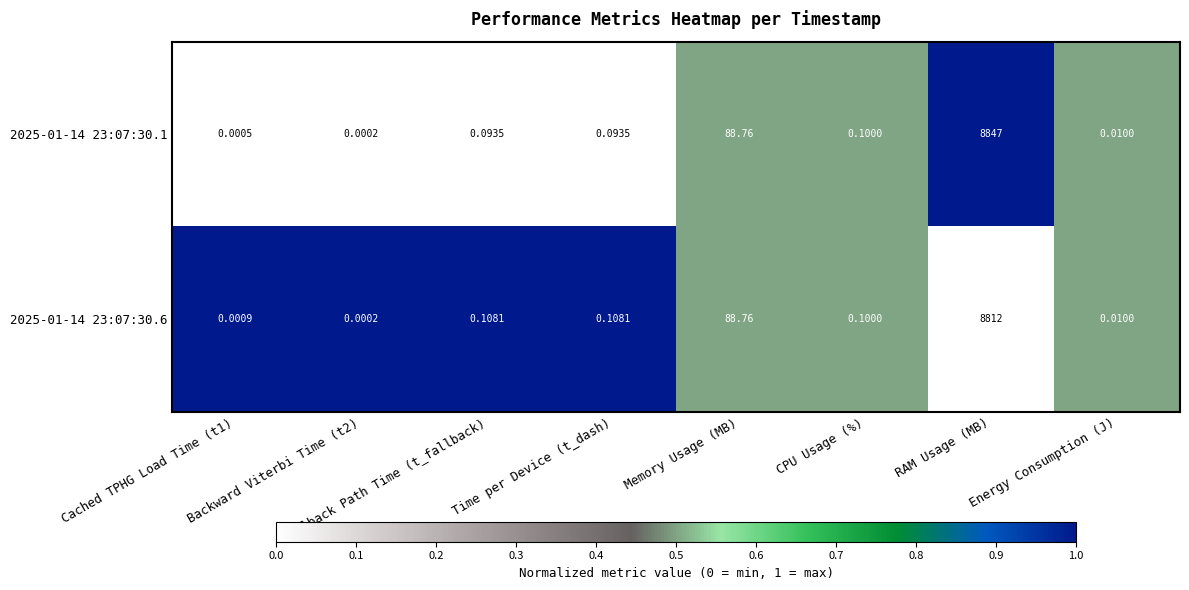

At which category does the chart reach its peak across all series?

RAM Usage (MB)